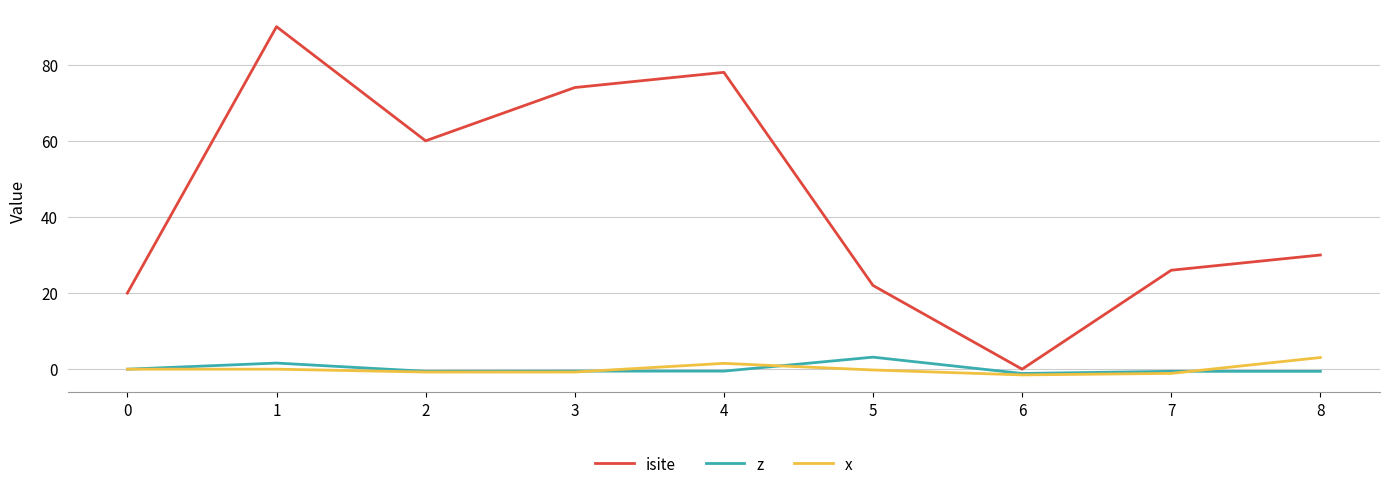

What is the maximum value for x?

3.1